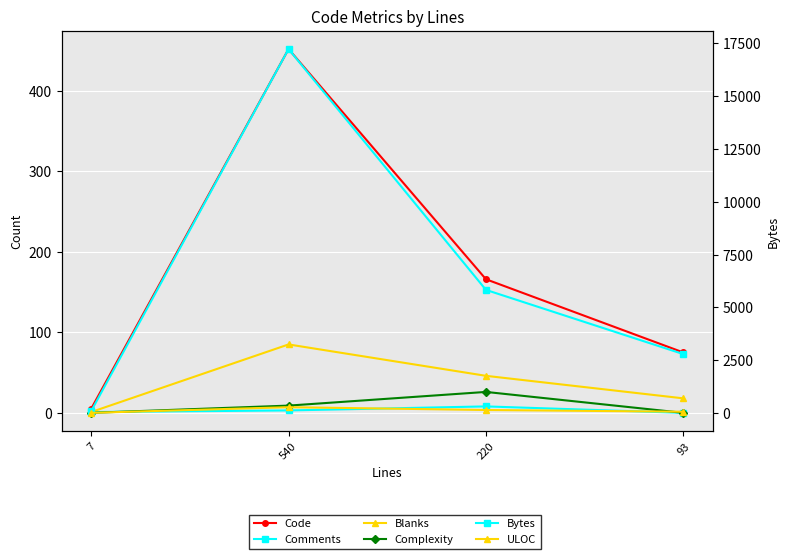

What is the difference between the highest and lowest values at 540?

17229